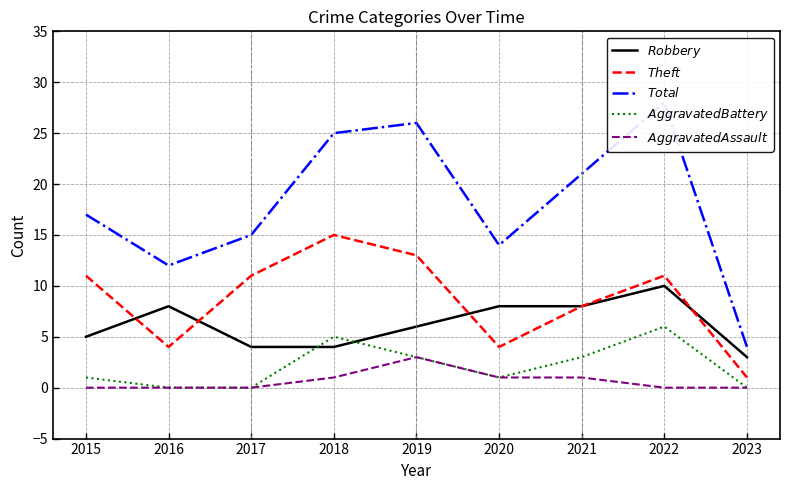

At which category is the sum across all series the highest?

2022